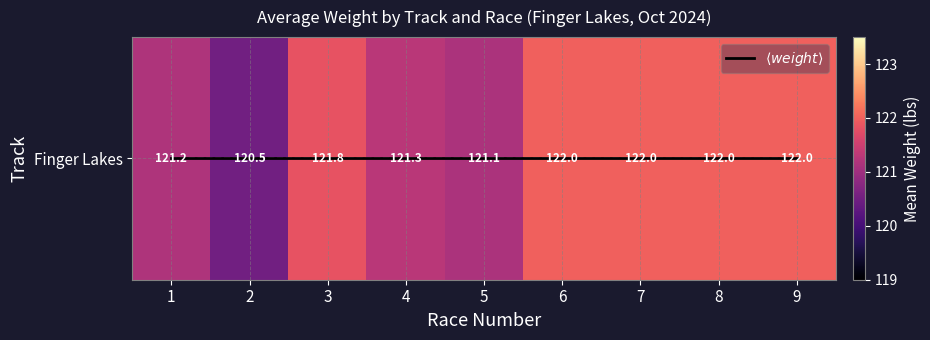

Rank the series by their maximum value, from highest to lowest.

Finger Lakes, $\langle weight \rangle$